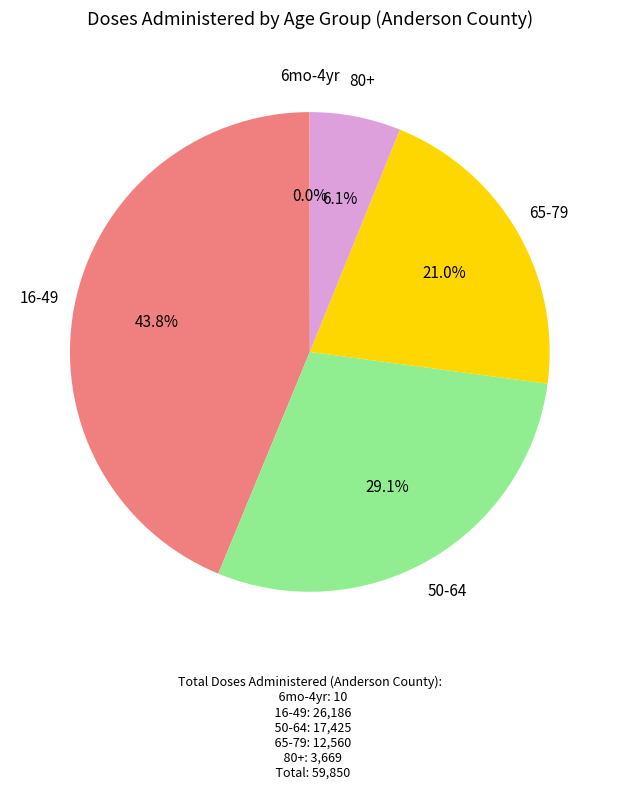

Is there a majority slice in this chart?

No